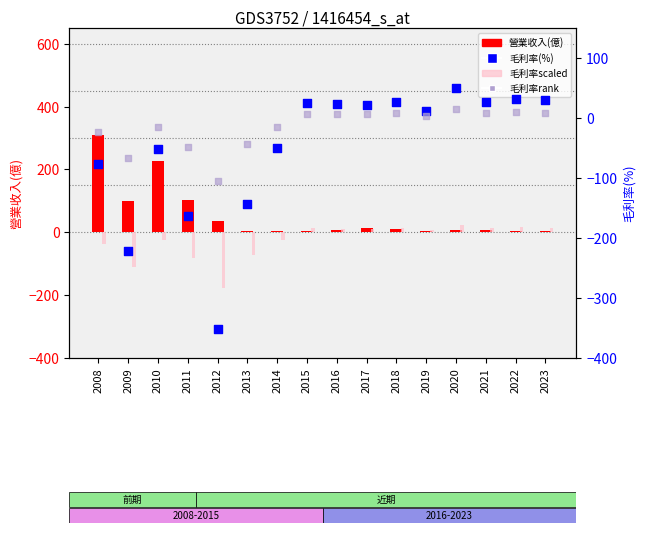

Which series has the largest Y range (max minus min)?

毛利率(%)